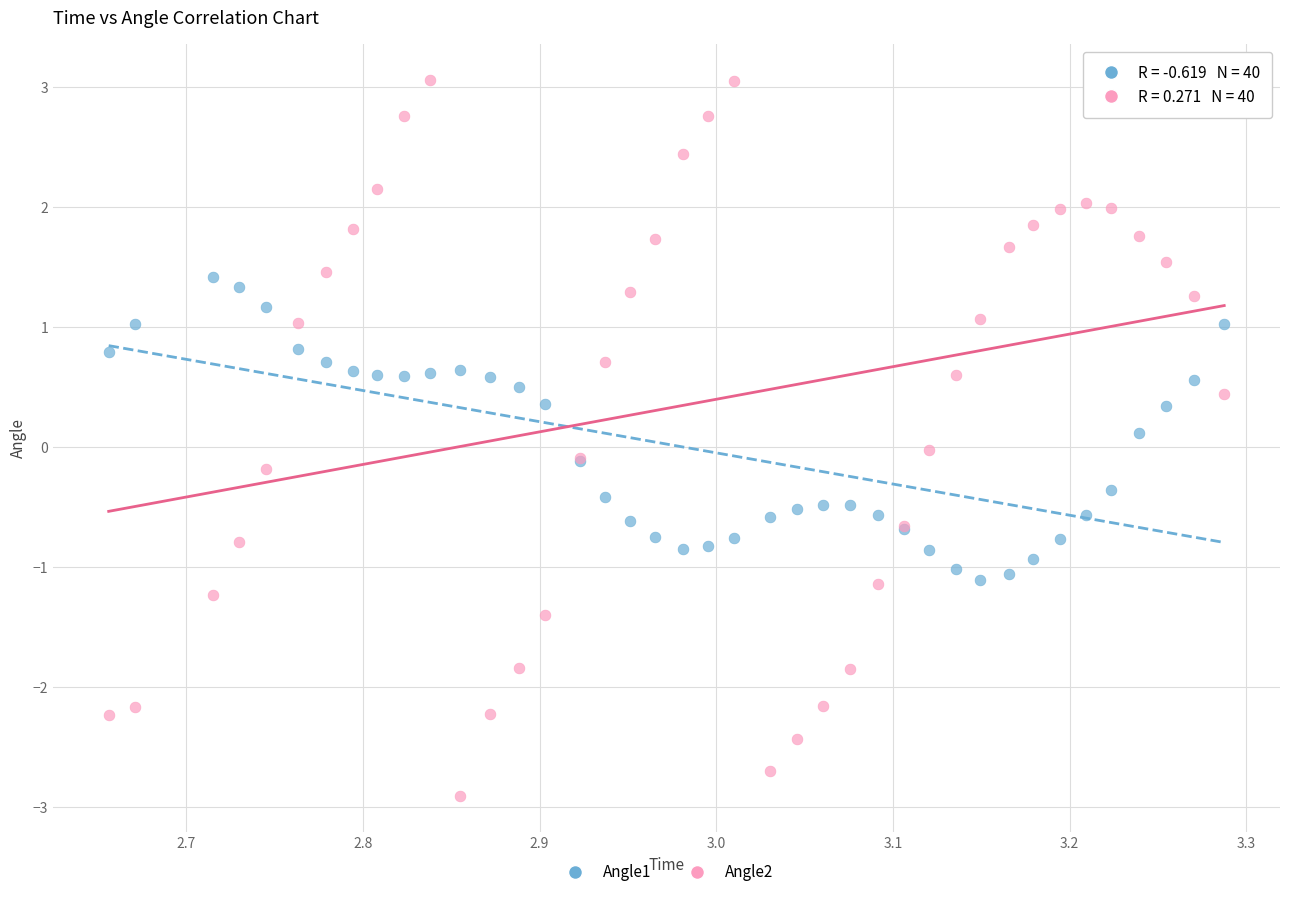

Which series has the largest Y range (max minus min)?

Angle2